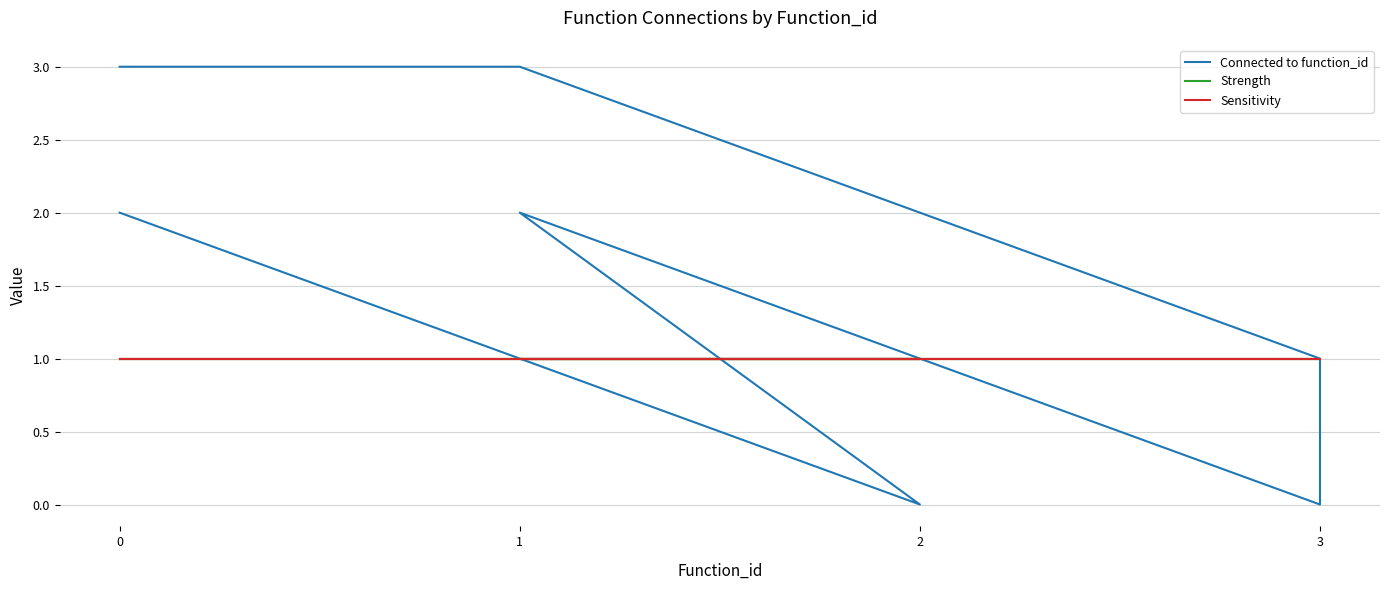

At which label is Connected to function_id closest to 1?

2